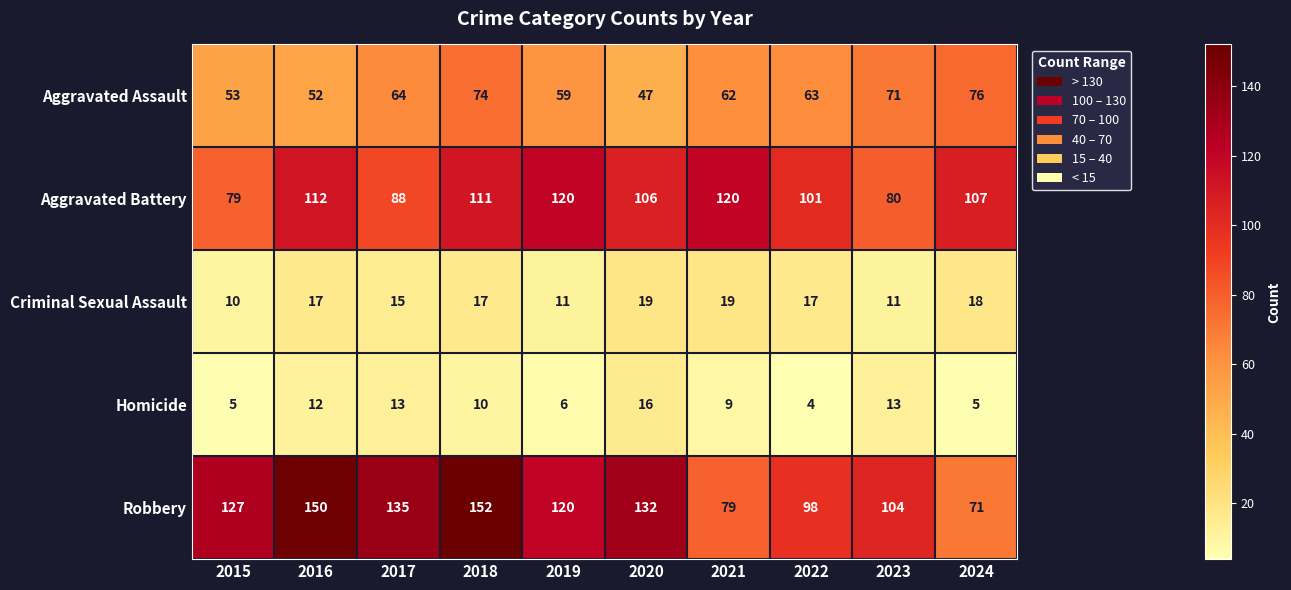

What is the difference between the Robbery values at 2016 and 2024?

79